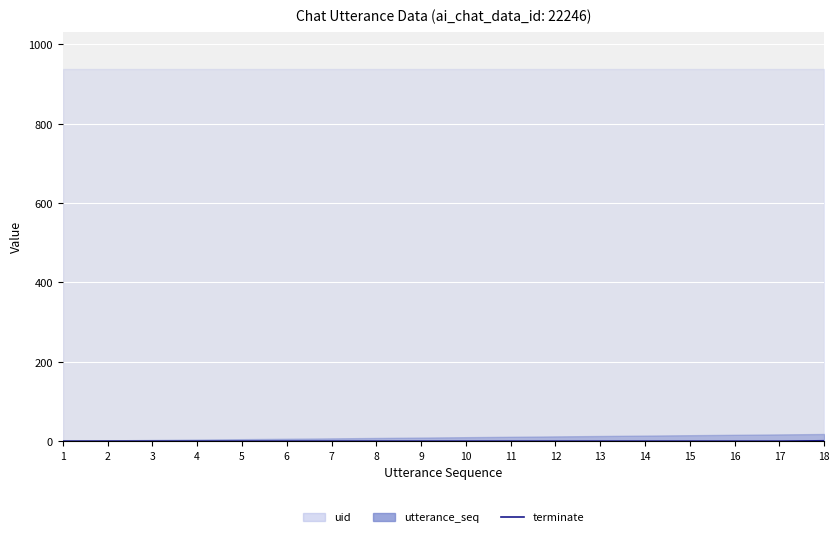

How many lines are shown in the chart?

1